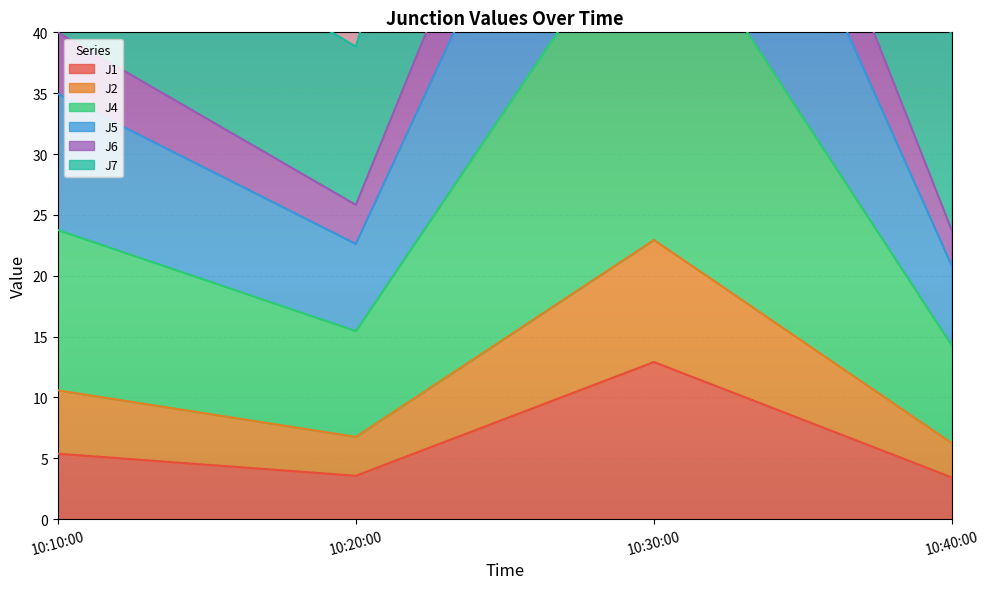

How many interior local peaks does the J1 series have?

1